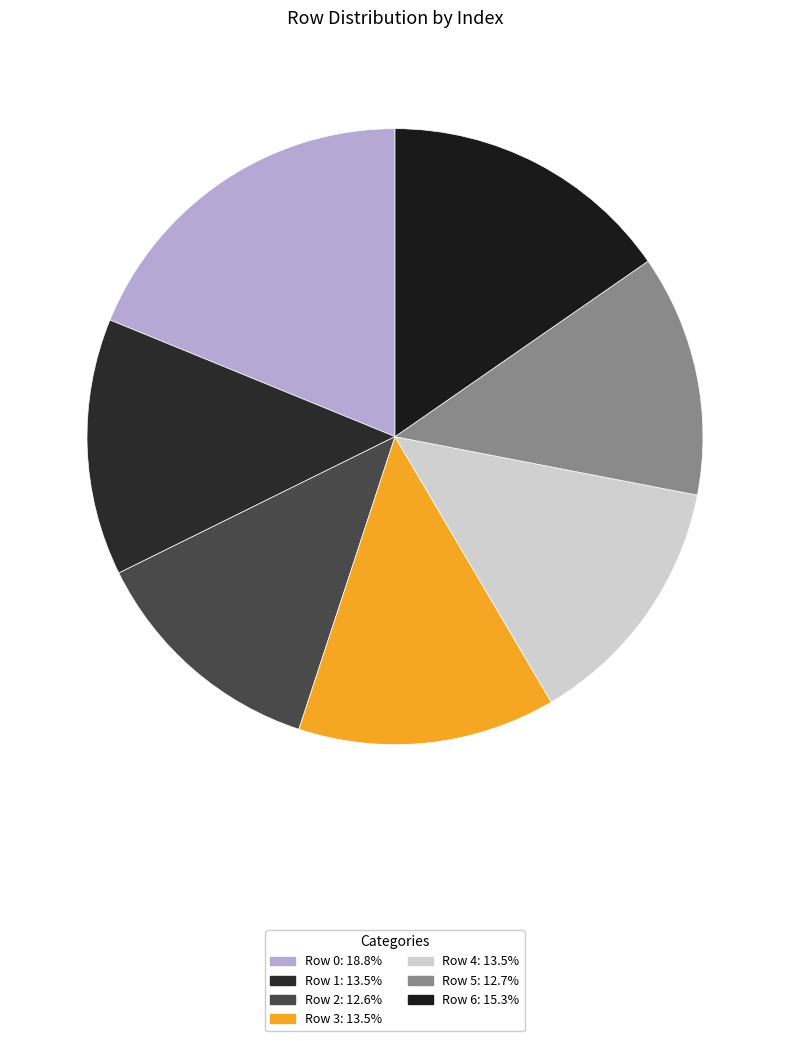

Is it true that Row 3 is 7% of the pie?

False